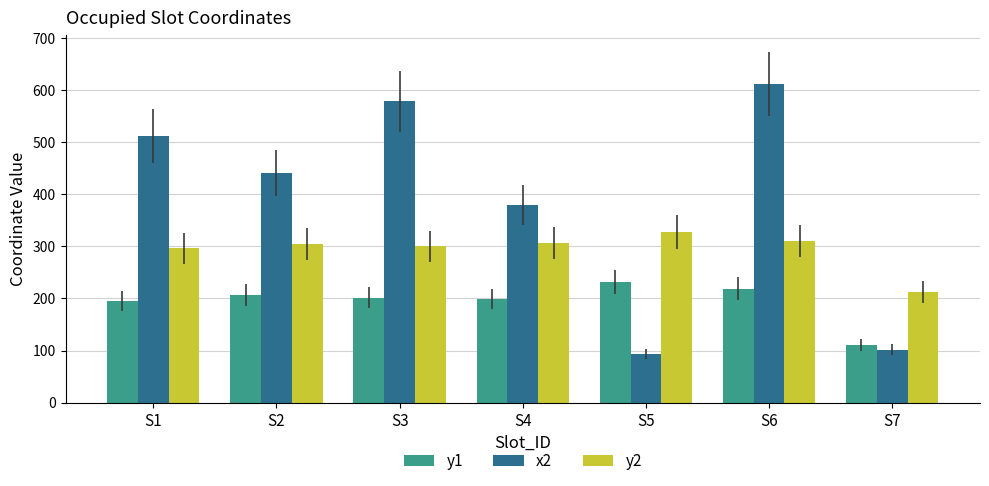

Is it true that y2 equals 450 at S6?

False